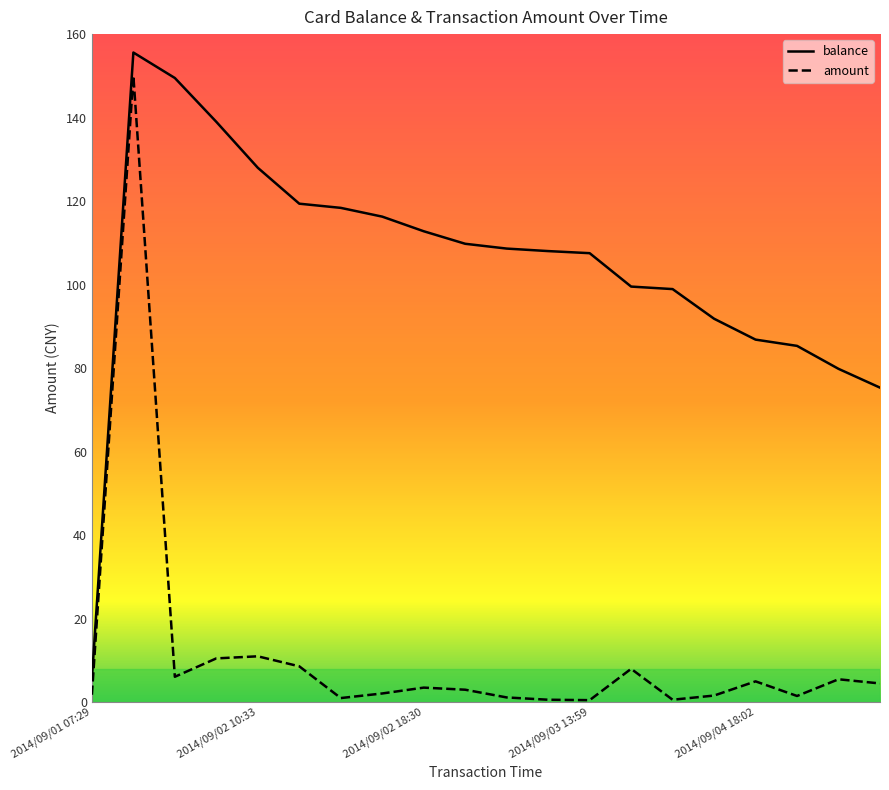

How many data points in amount are less than 3?

9